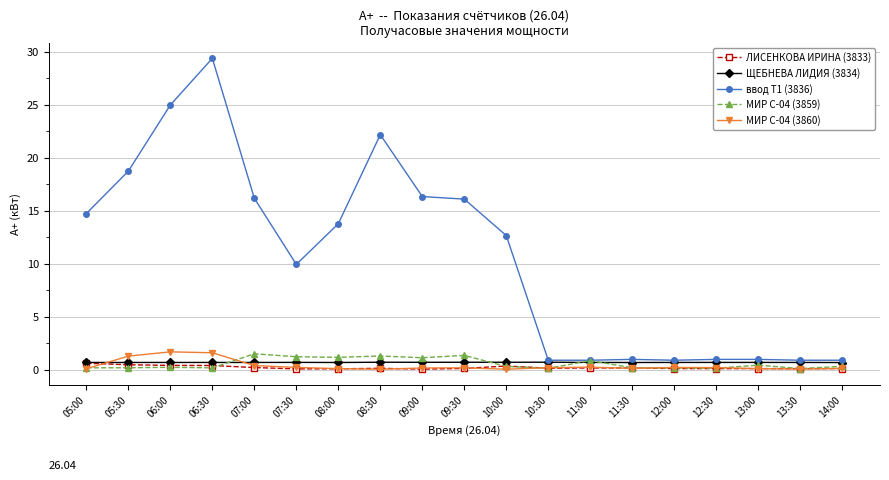

True or false: ЛИСЕНКОВА ИРИНА (3833) and ввод Т1 (3836) intersect in this chart.

False